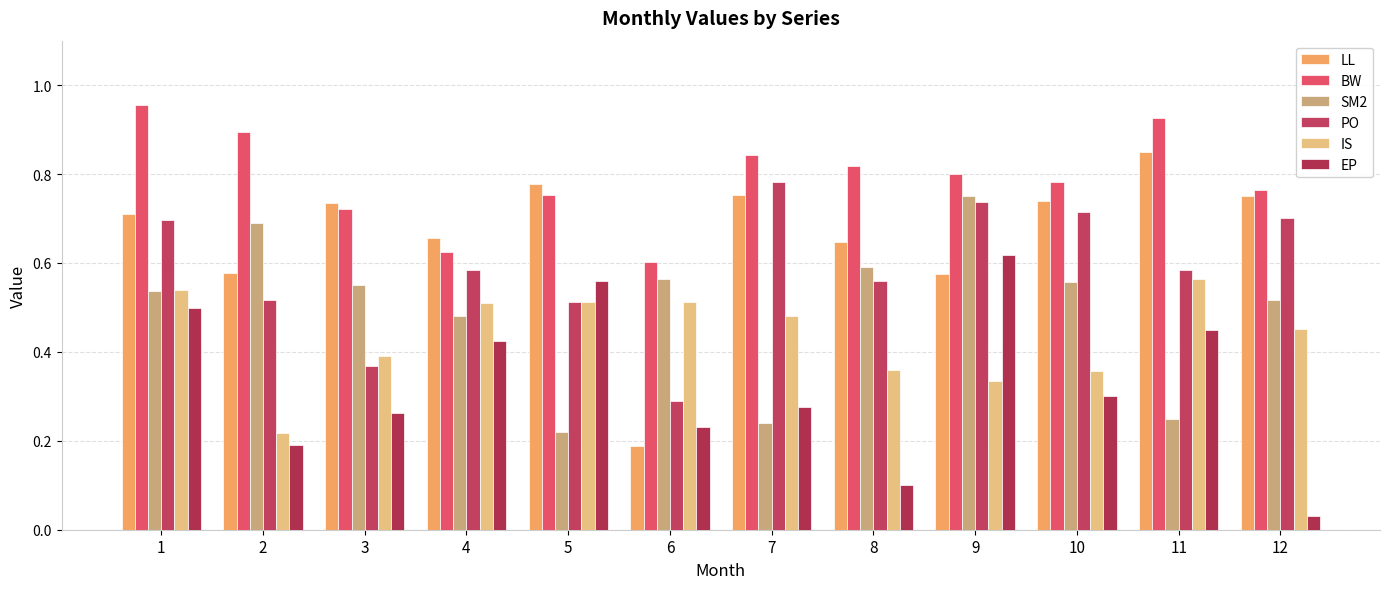

How many bars are there in total?

72